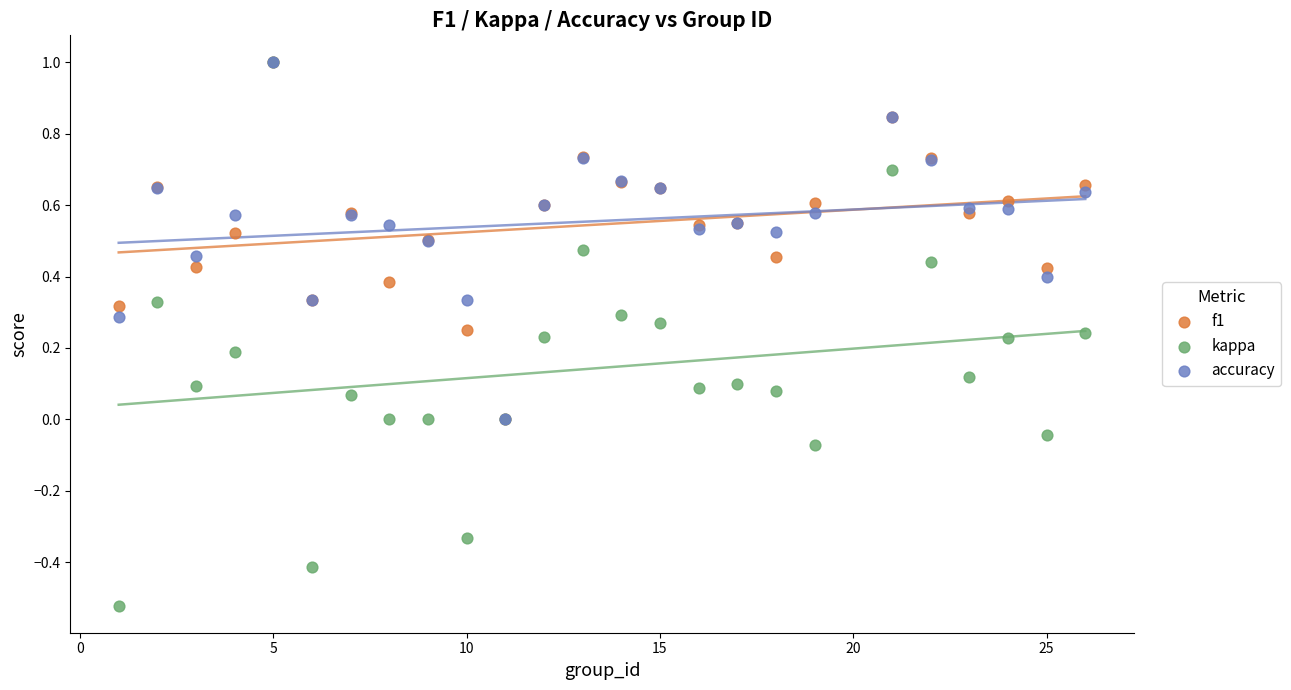

What are all the series names shown in the legend?

f1, kappa, accuracy